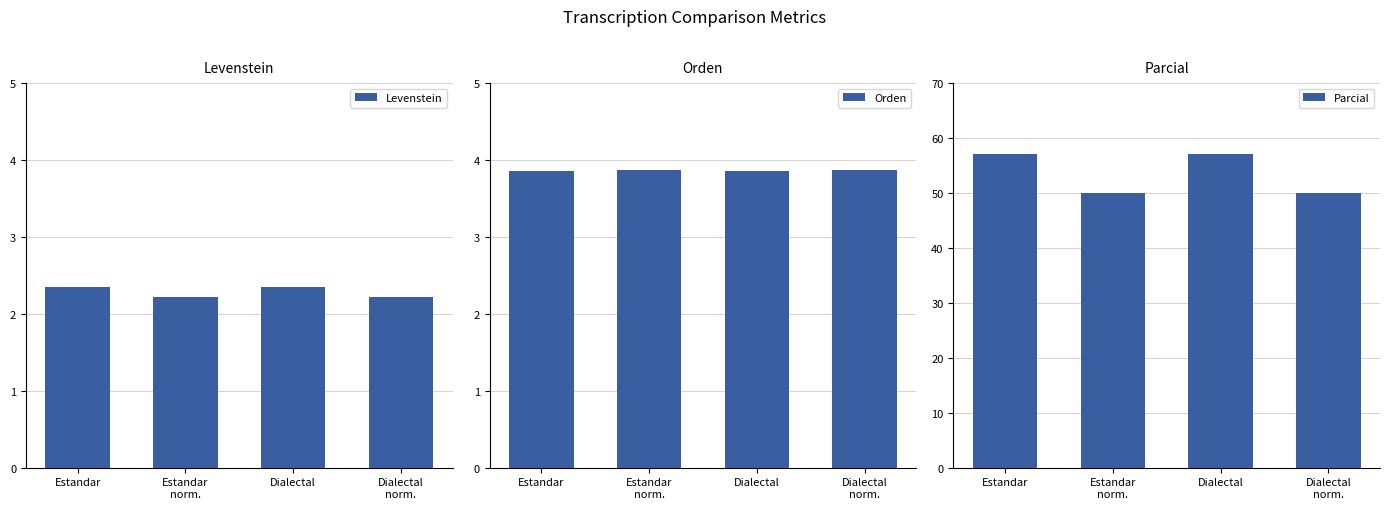

Which series has the largest total across all categories?

Parcial